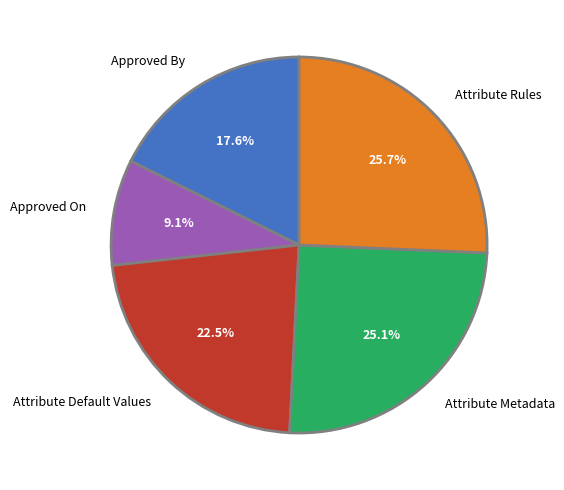

Approximately how many times larger is the value at Approved On compared to Attribute Default Values?

0.4